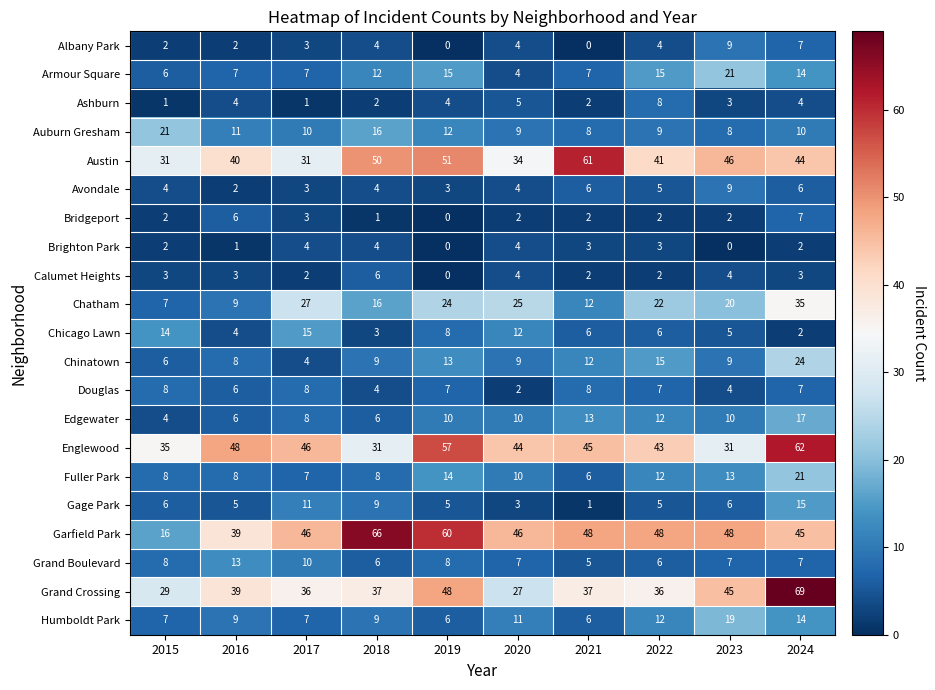

The value of Douglas at 2020 is 2. True or false?

True